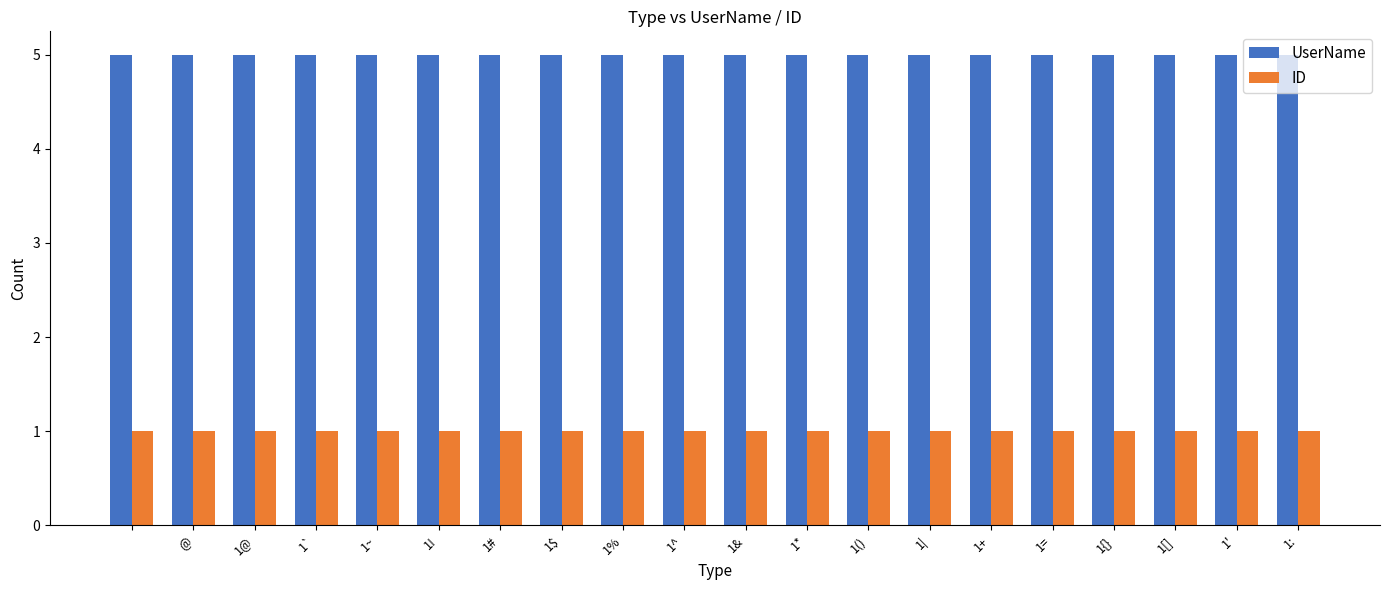

Which series has the largest total across all categories?

UserName